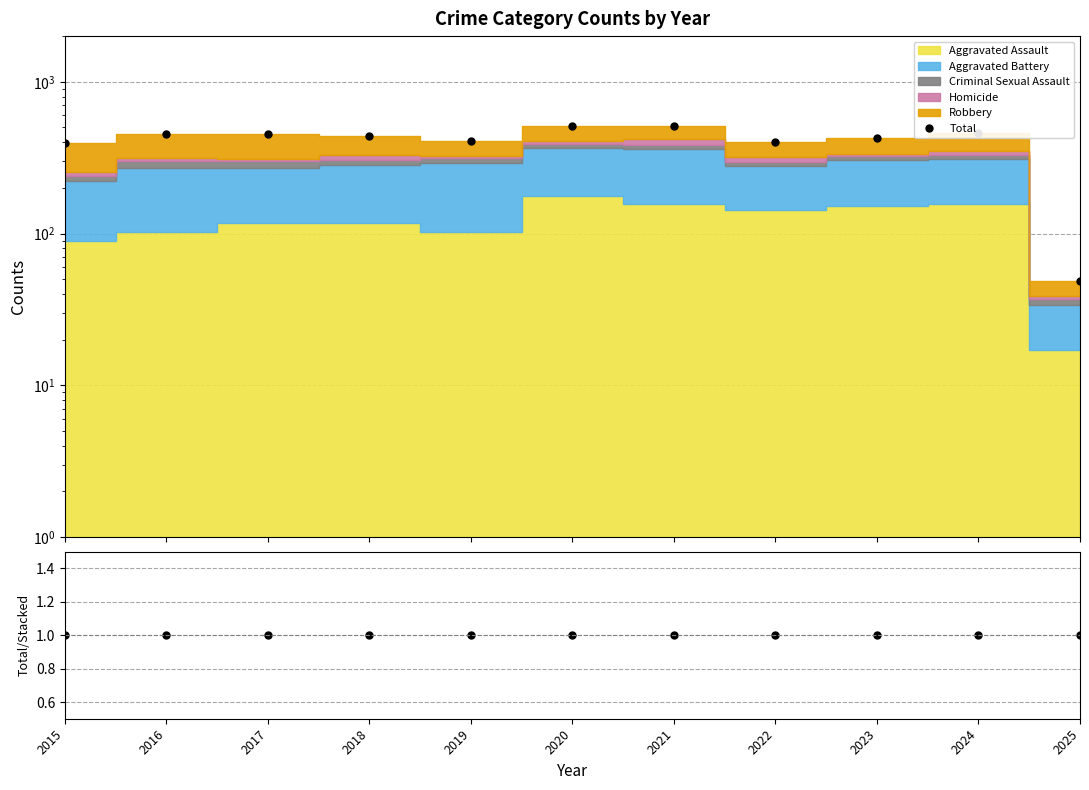

The Total/Stacked series shows 1 at 2022. True or false?

False